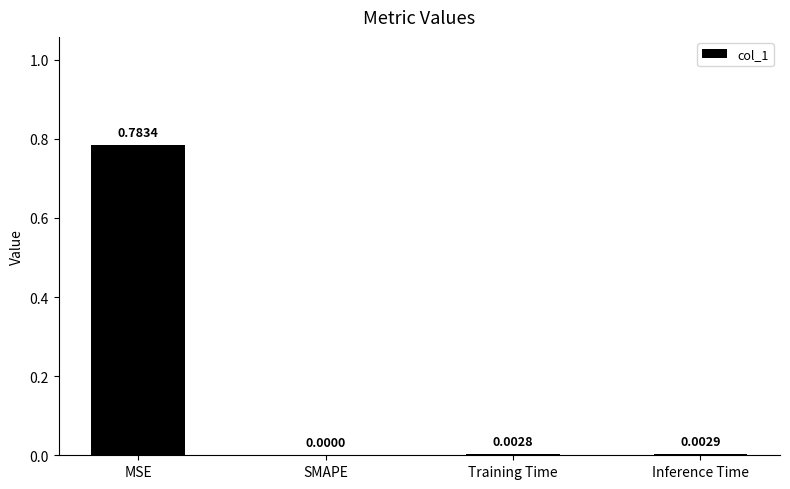

Which category has the highest value across all series?

MSE